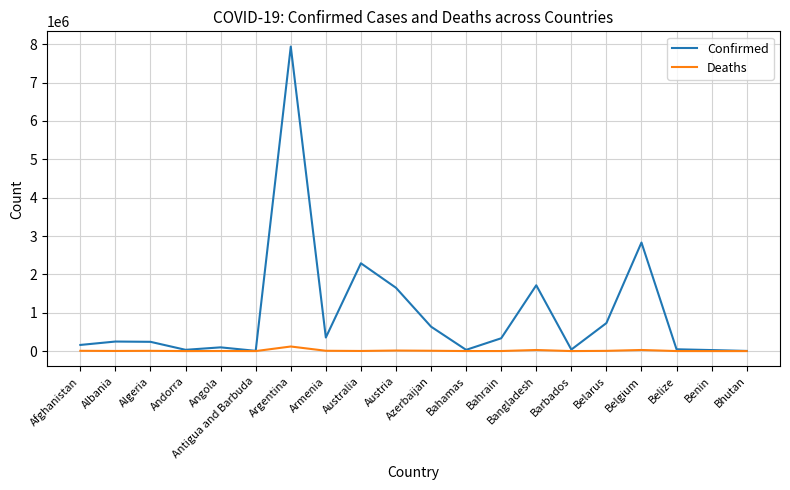

Where is Confirmed nearest to the value 3972304?

Belgium